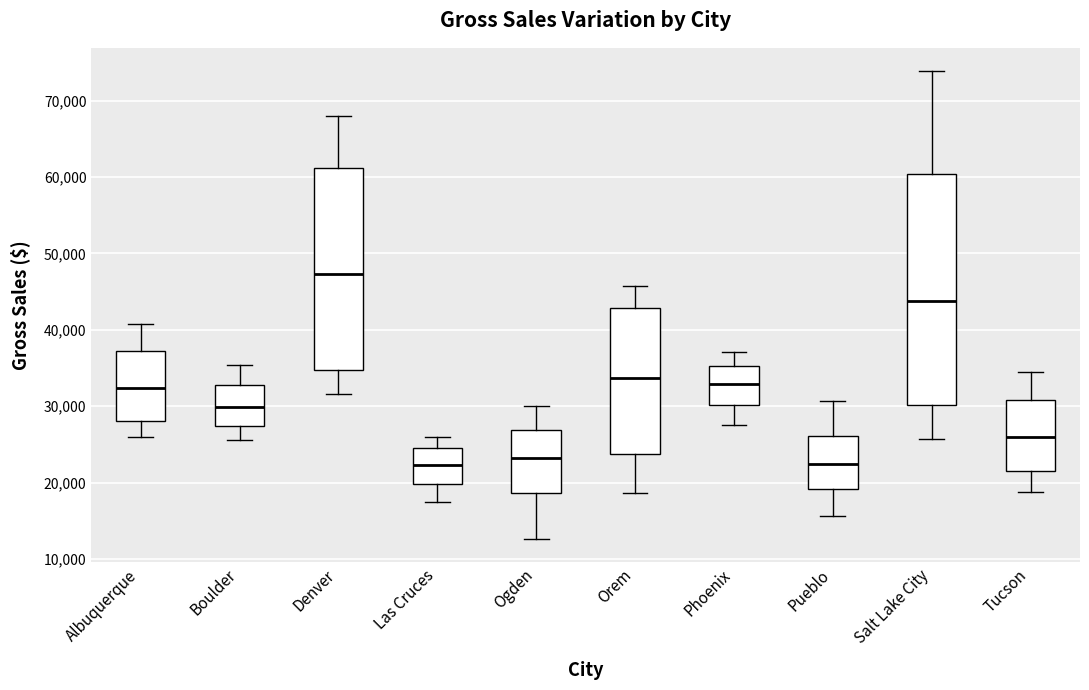

Which box's median line is the highest?

Denver